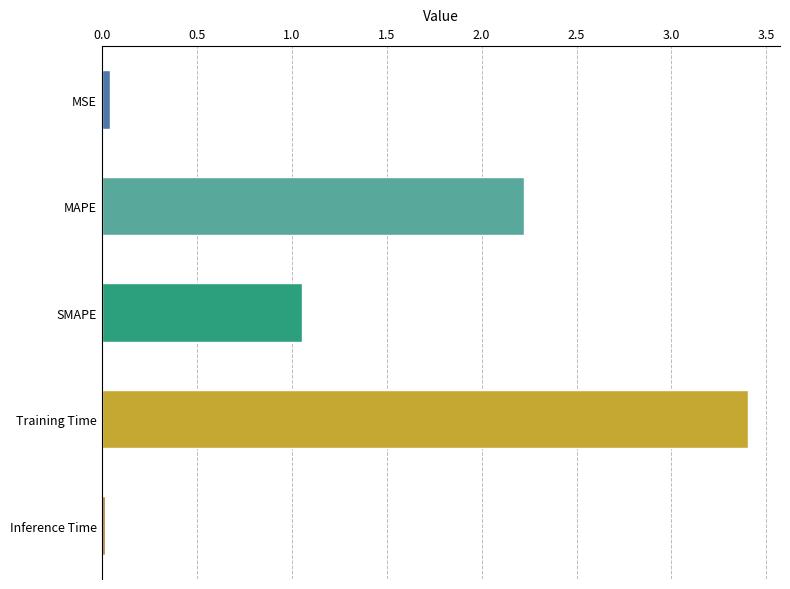

At which category does the chart reach its peak across all series?

Training Time